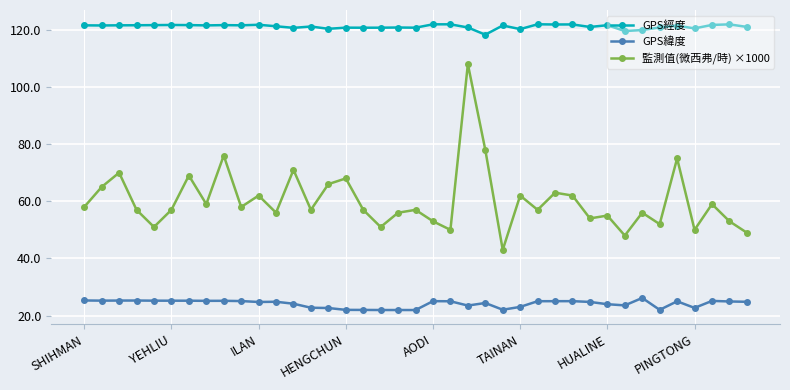

What is the difference between the maximum and minimum values in the 監測值(微西弗/時) ×1000 series?

65.0